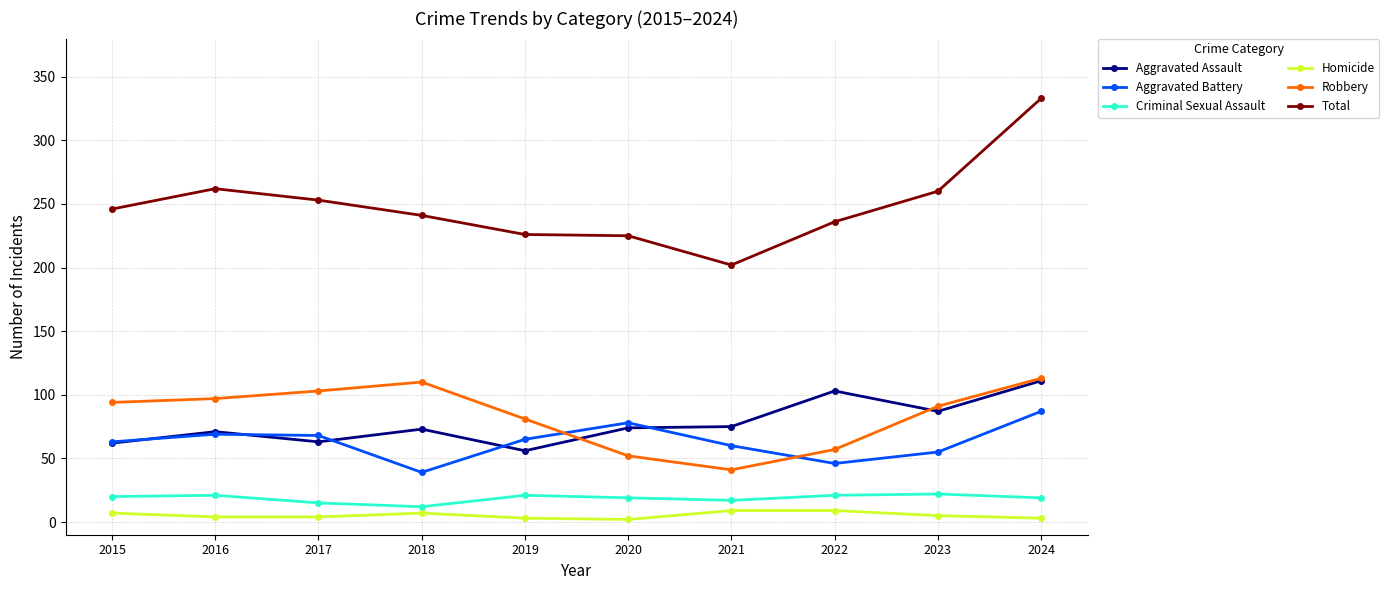

What is the difference between the highest and lowest values at 2021?

193